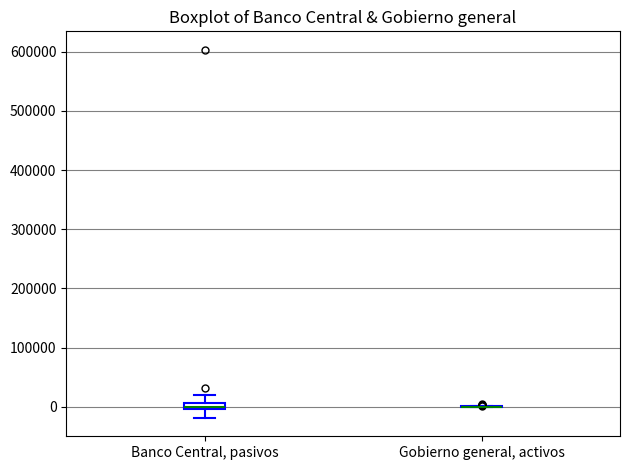

Where does the upper whisker of the box for Banco Central, pasivos end on the y-axis? The values are not printed on the chart, so give them approximately, as read against the axis.

20000